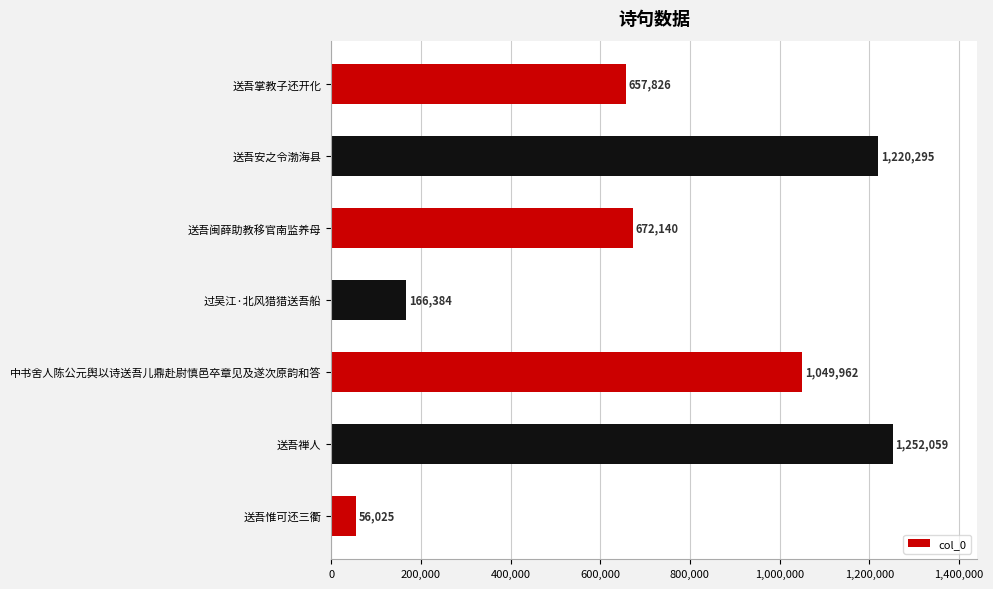

What is the change in value from 中书舍人陈公元舆以诗送吾儿鼎赴尉慎邑卒章见及遂次原韵和答 to 送吾安之令渤海县?

+170333